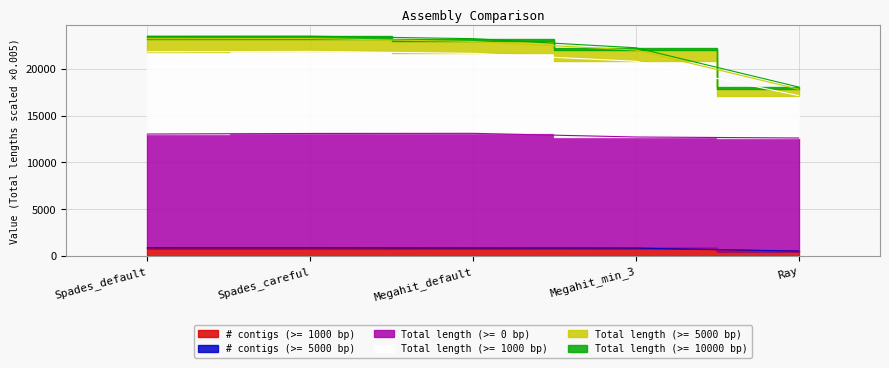

What is the minimum value shown in the chart?

498.0